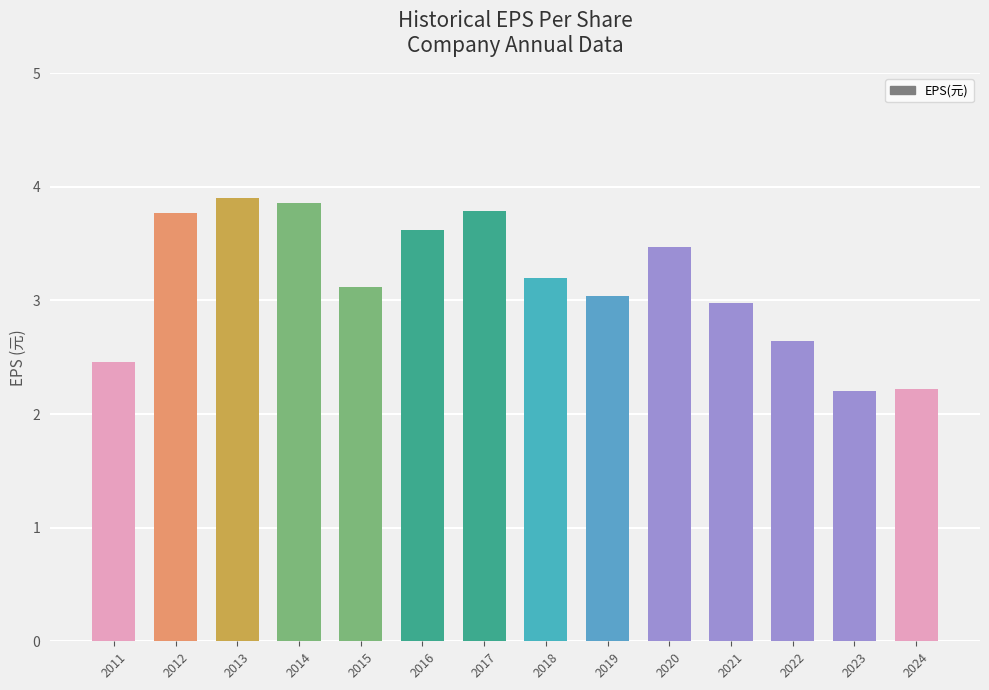

Reading left to right, what are all the values shown in this chart?

2.5	3.8	3.9	3.9	3.1	3.6	3.8	3.2	3.0	3.5	3.0	2.6	2.2	2.2